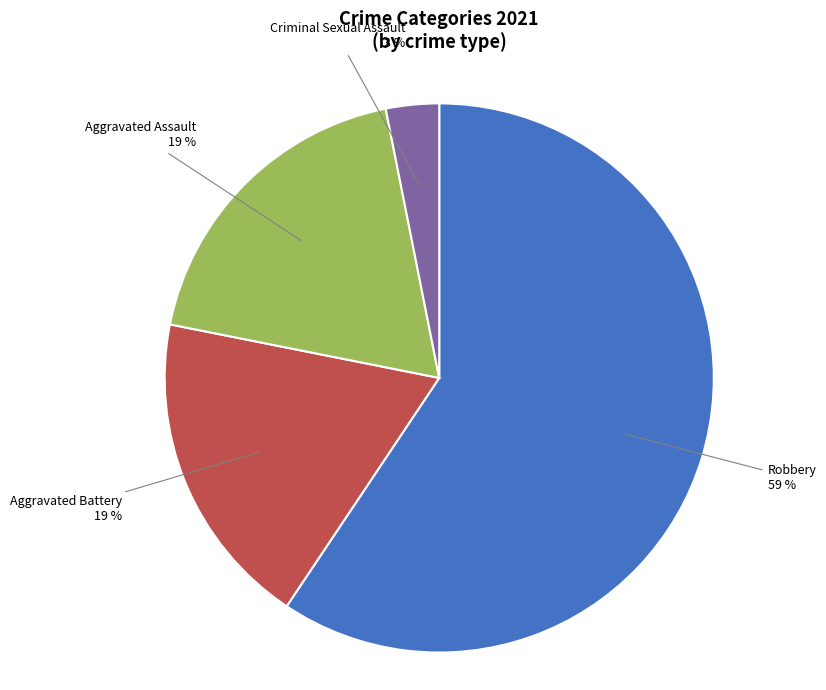

To the nearest percent, what is the difference between the largest and smallest slice percentages?

56%